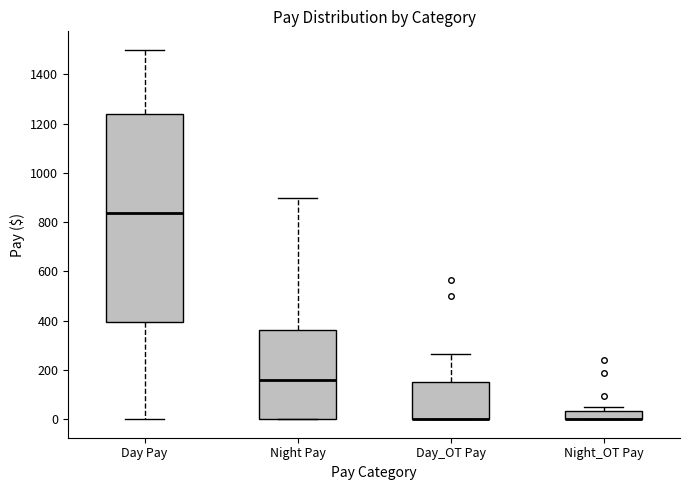

Reading left to right, transcribe this box plot: for each box, give where its median line is, the range the box spans, and where its two whiskers end, as read against the y-axis. The values are not printed on the chart, so give them approximately, as read against the axis.

Day Pay: median 840, box 400 to 1240, whiskers 0 to 1500
Night Pay: median 160, box 0 to 360, whiskers 0 to 900
Day_OT Pay: median 0 (drawn on the box's lower edge), box 0 to 160, whiskers 0 to 260
Night_OT Pay: median 0 (drawn on the box's lower edge), box 0 to 40, whiskers 0 to 60